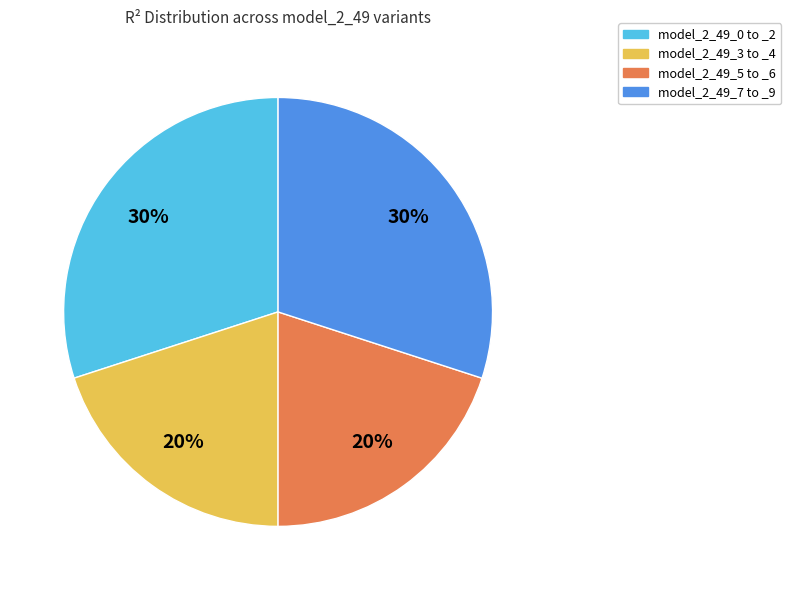

Is there a majority slice in this chart?

No